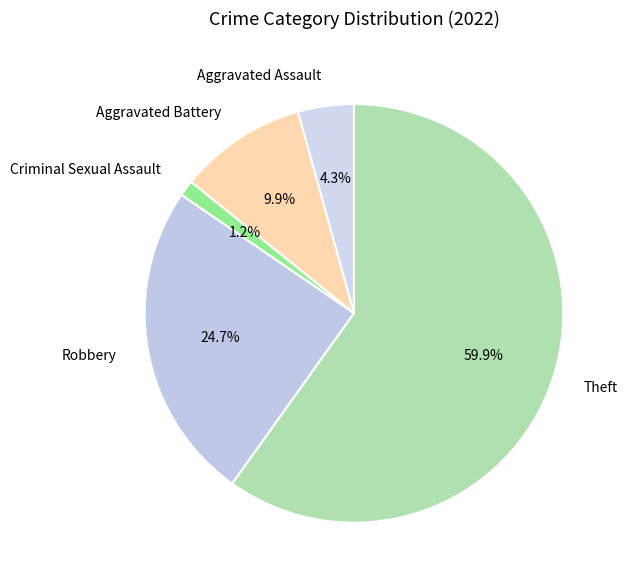

Is it true that Aggravated Battery is 1% of the pie?

False